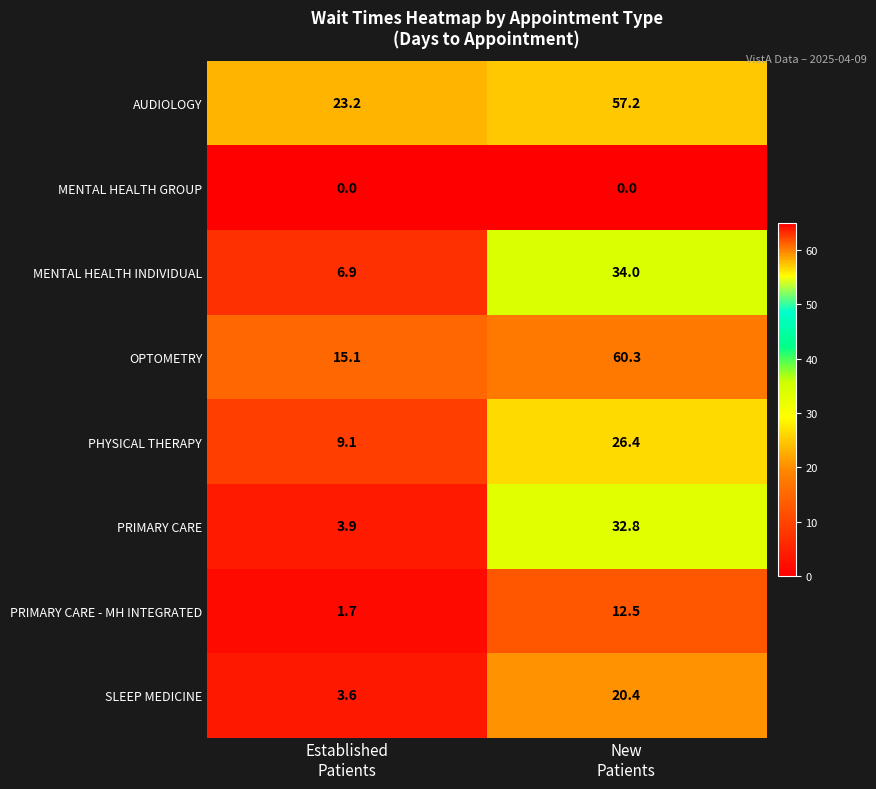

List the series in order of their peak value, lowest first.

MENTAL HEALTH GROUP, PRIMARY CARE - MH INTEGRATED, SLEEP MEDICINE, PHYSICAL THERAPY, PRIMARY CARE, MENTAL HEALTH INDIVIDUAL, AUDIOLOGY, OPTOMETRY